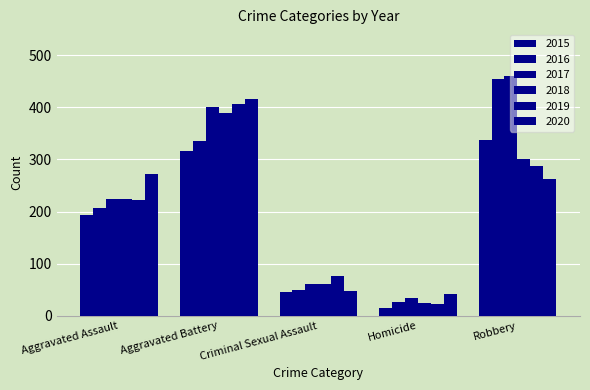

At Robbery, list the series in order from largest to smallest.

2017, 2016, 2015, 2018, 2019, 2020